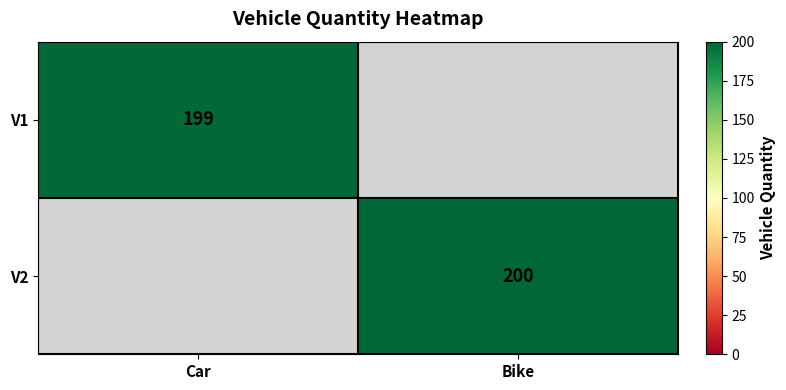

The value of V1 at Car is 137. True or false?

False